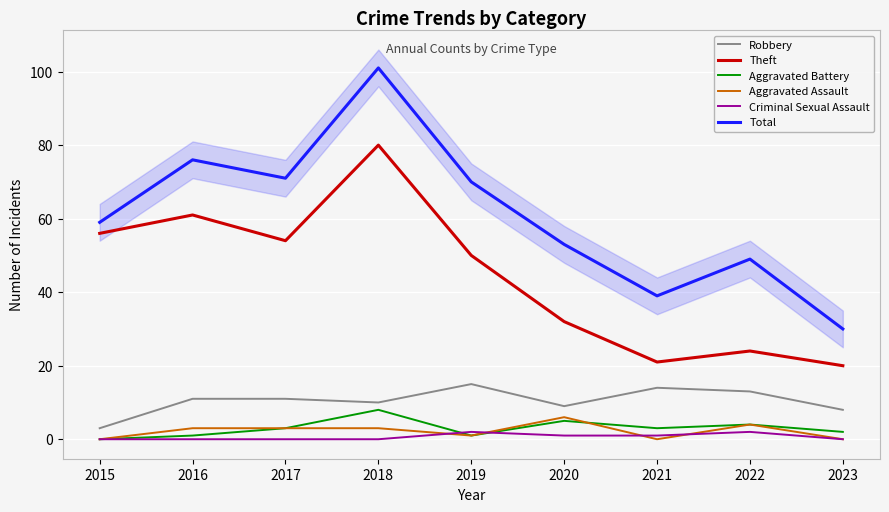

Which series changed the most between 2017 and 2018?

Total